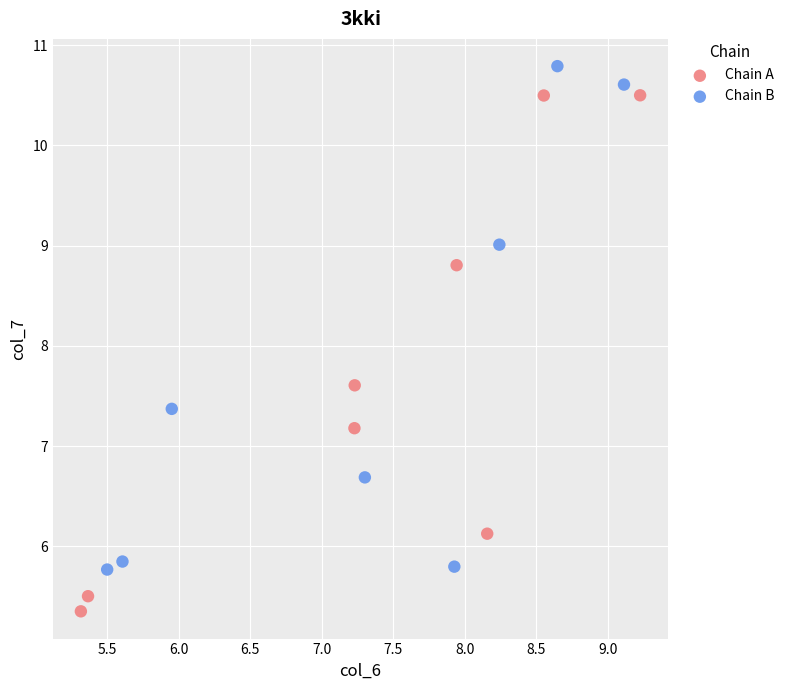

Which series reaches the maximum Y coordinate?

Chain B